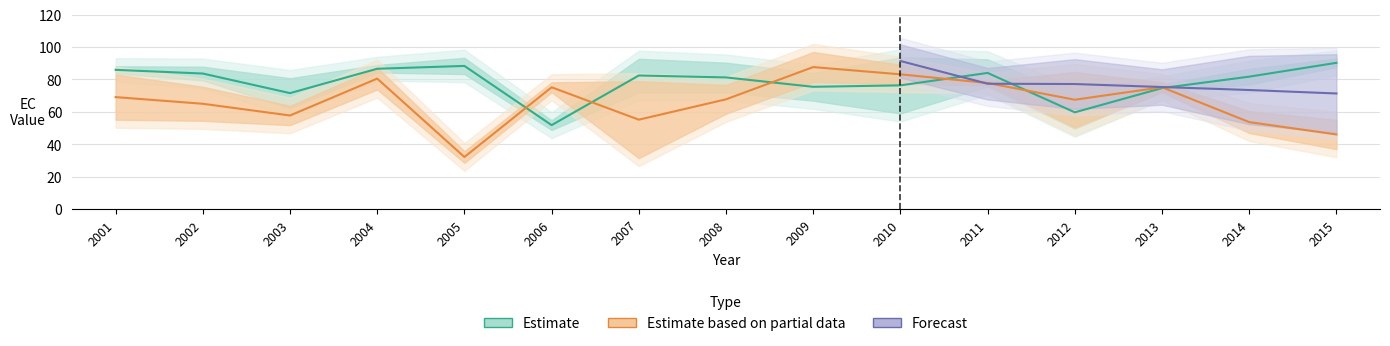

Where is EC_0.70 nearest to the value 58?

2008